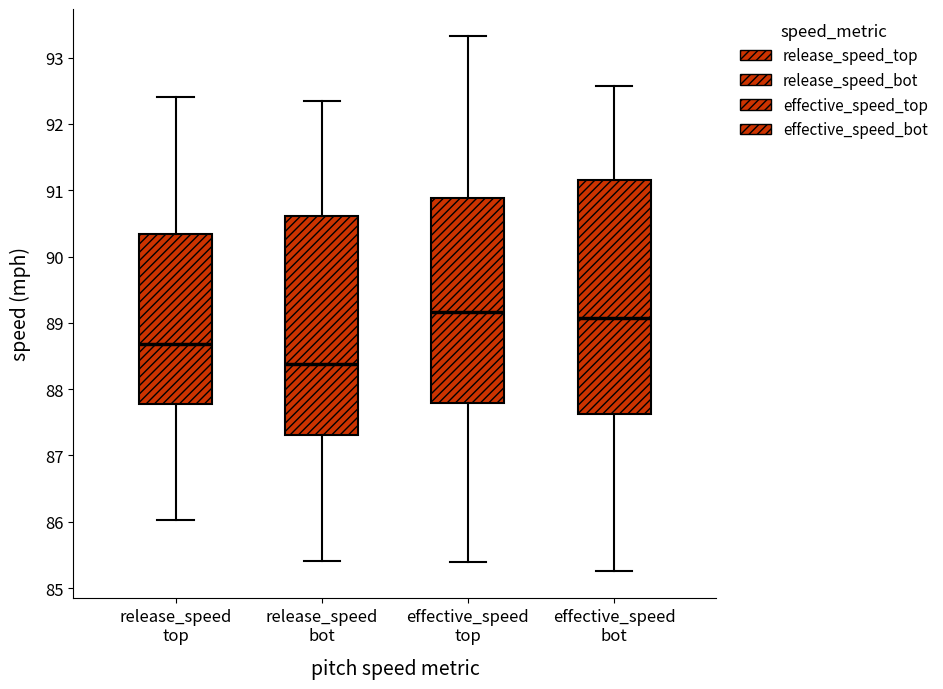

Reading left to right, read every box against the y-axis: the position of its median line, the range the box covers, and the ends of its whiskers. The values are not printed on the chart, so give them approximately, as read against the axis.

release_speed top: median 88.7, box 87.8 to 90.3, whiskers 86.0 to 92.4
release_speed bot: median 88.4, box 87.3 to 90.6, whiskers 85.4 to 92.3
effective_speed top: median 89.2, box 87.8 to 90.9, whiskers 85.4 to 93.3
effective_speed bot: median 89.1, box 87.6 to 91.2, whiskers 85.3 to 92.6